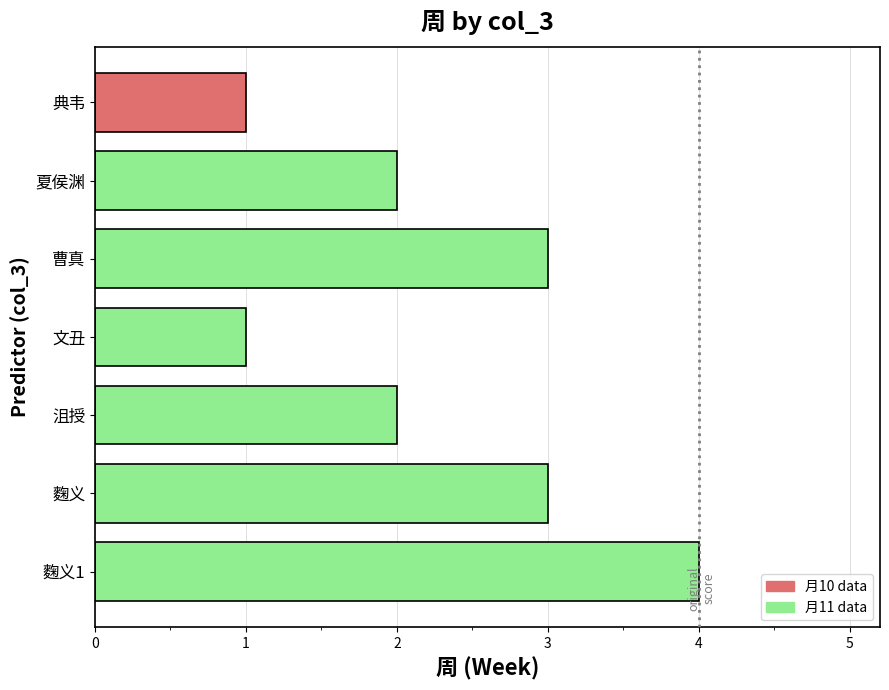

How many bars are there in total?

7